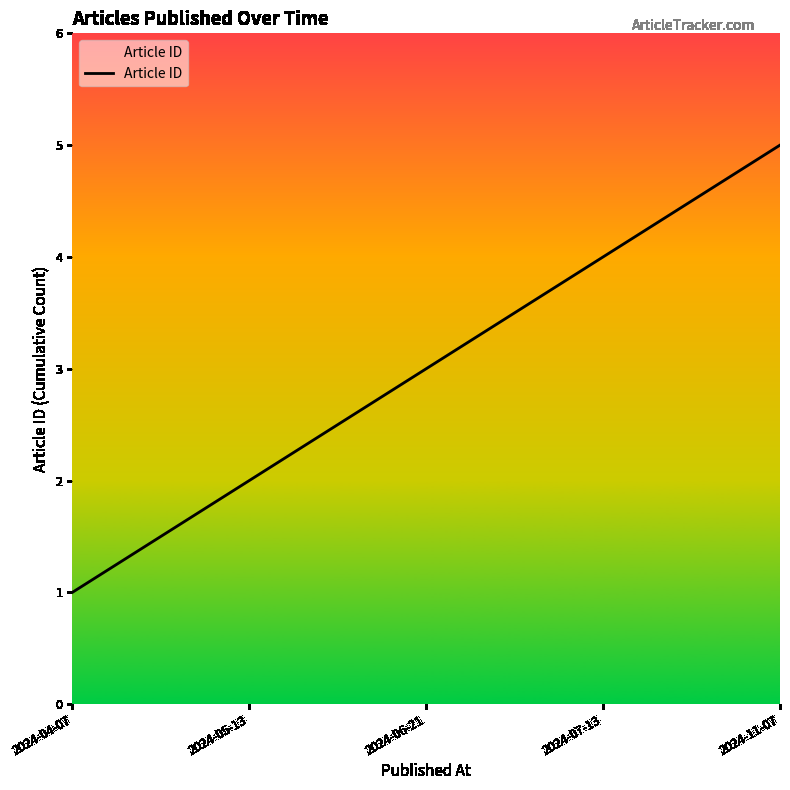

What is the difference between the values at 2024-06-21 and 2024-07-13?

1